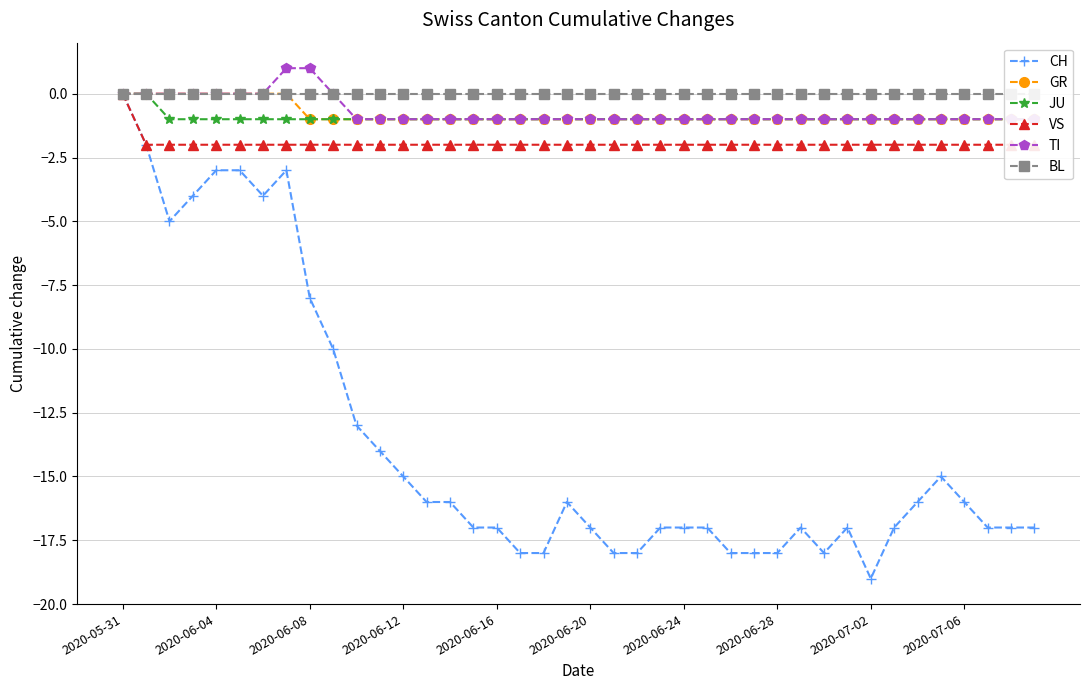

True or false: CH has more than 2 points higher than both neighbors.

True